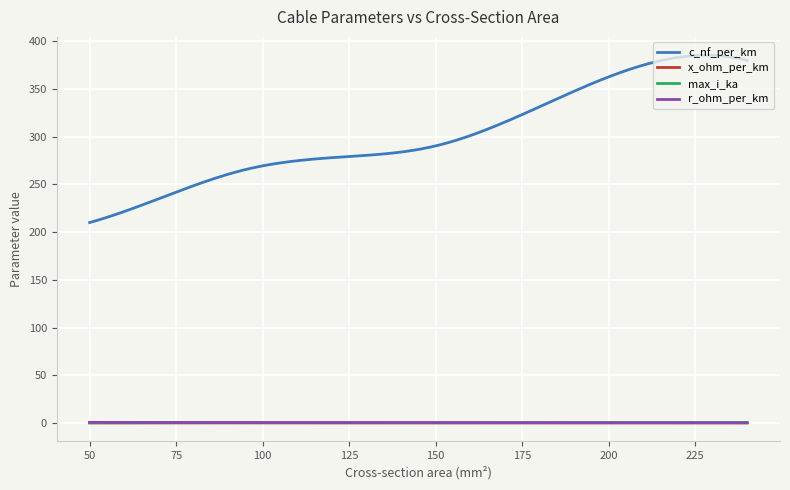

Which series has the largest total across all categories?

c_nf_per_km